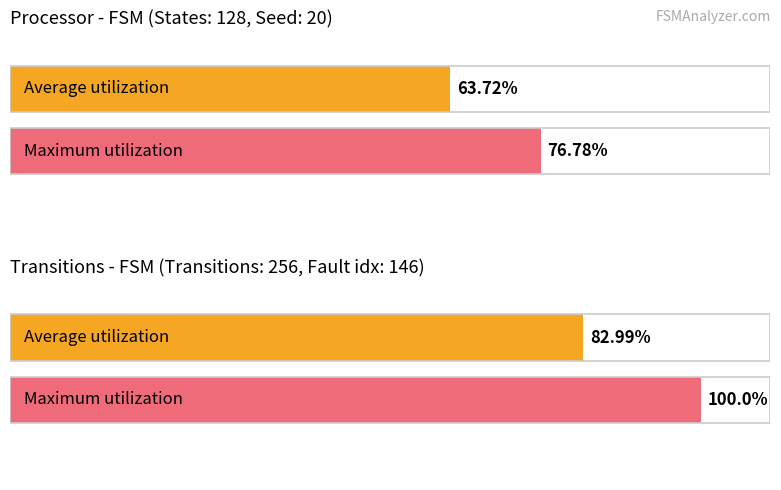

What is the average value of the Average utilization series?

73.4